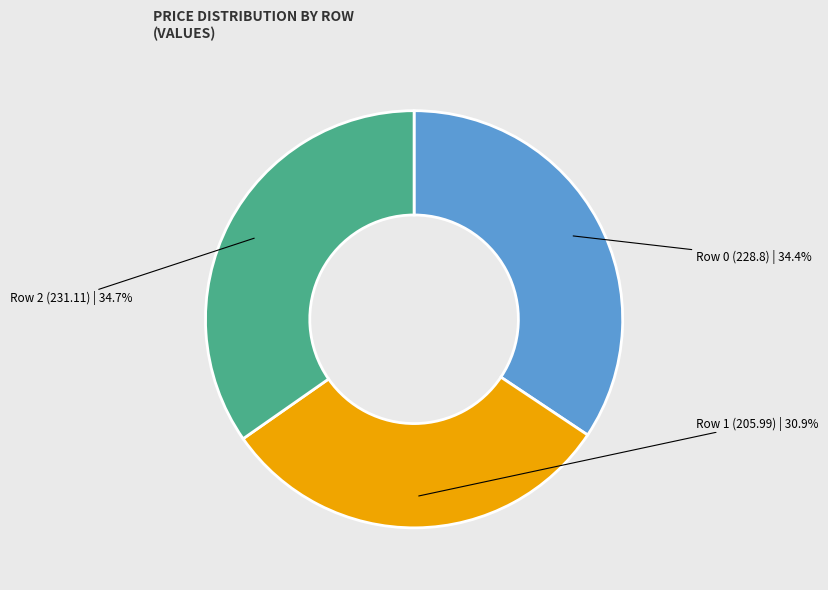

What percentage is the Row 0 (228.8) slice, to the nearest percent?

34%